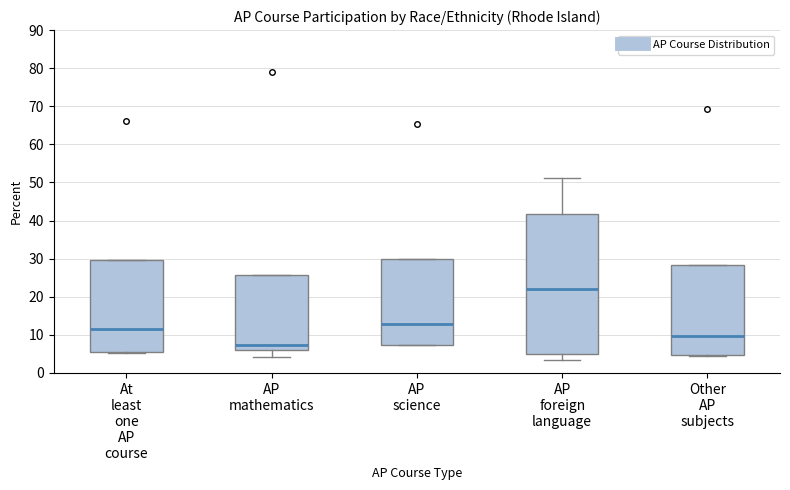

Reading left to right, transcribe this box plot: for each box, give where its median line is, the range the box spans, and where its two whiskers end, as read against the y-axis. The values are not printed on the chart, so give them approximately, as read against the axis.

At least one AP course: median 12, box 6 to 30, whiskers 5 to 30
AP mathematics: median 7, box 6 to 26, whiskers 4 to 26
AP science: median 13, box 7 to 30, whiskers 7 to 30
AP foreign language: median 22, box 5 to 42, whiskers 3 to 51
Other AP subjects: median 10, box 5 to 28, whiskers 4 to 28